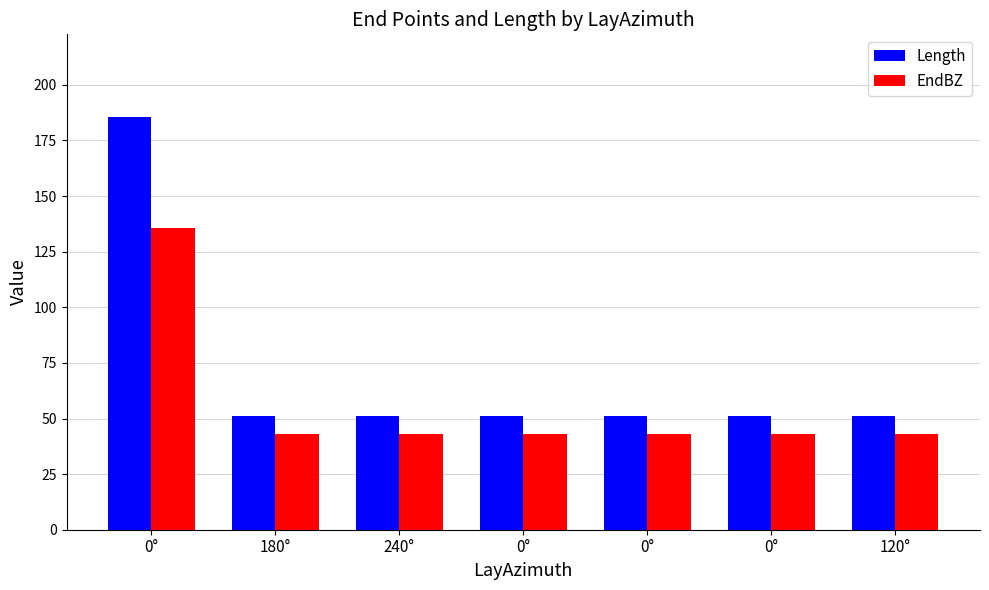

What is the difference between the highest and lowest values at 0°?

50.0